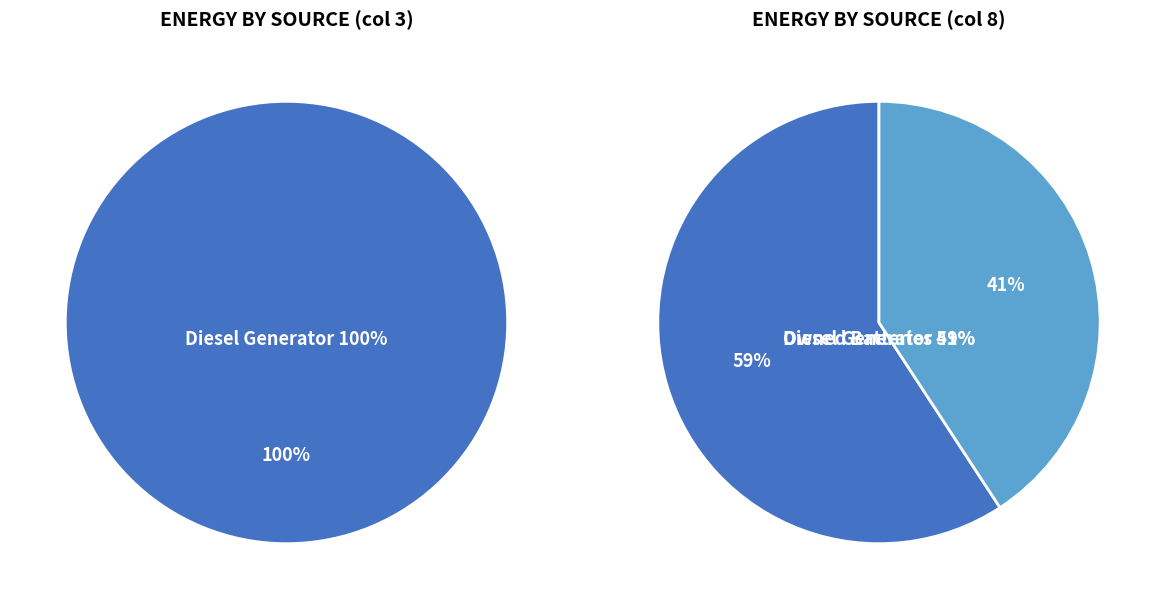

The Owned Batteries slice represents 1% of the pie. True or false?

False